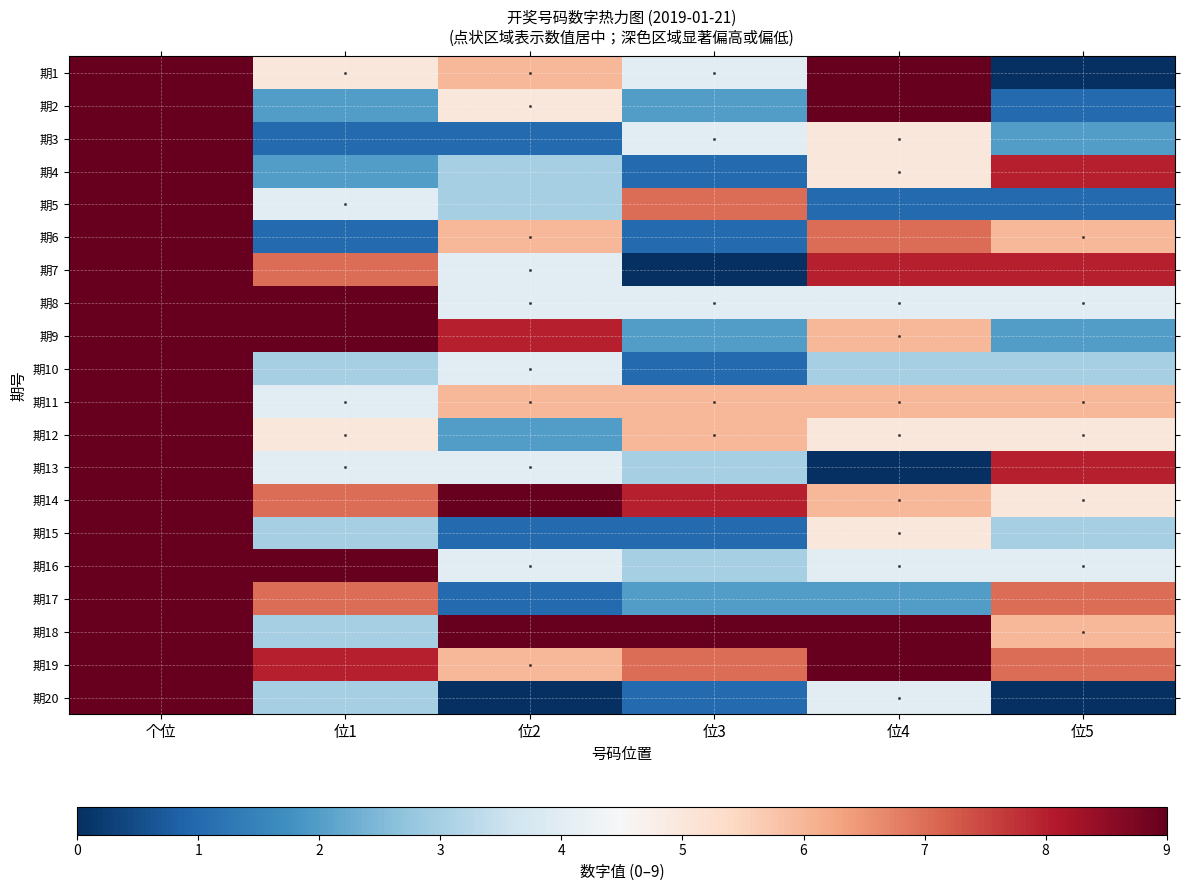

Reading left to right, extract all data points from this chart.

期1: 个位=41	位1=5	位2=6	位3=4	位4=9	位5=0
期2: 个位=42	位1=2	位2=5	位3=2	位4=9	位5=1
期3: 个位=43	位1=1	位2=1	位3=4	位4=5	位5=2
期4: 个位=44	位1=2	位2=3	位3=1	位4=5	位5=8
期5: 个位=45	位1=4	位2=3	位3=7	位4=1	位5=1
期6: 个位=46	位1=1	位2=6	位3=1	位4=7	位5=6
期7: 个位=47	位1=7	位2=4	位3=0	位4=8	位5=8
期8: 个位=48	位1=9	位2=4	位3=4	位4=4	位5=4
期9: 个位=49	位1=9	位2=8	位3=2	位4=6	位5=2
期10: 个位=50	位1=3	位2=4	位3=1	位4=3	位5=3
期11: 个位=51	位1=4	位2=6	位3=6	位4=6	位5=6
期12: 个位=52	位1=5	位2=2	位3=6	位4=5	位5=5
期13: 个位=53	位1=4	位2=4	位3=3	位4=0	位5=8
期14: 个位=54	位1=7	位2=9	位3=8	位4=6	位5=5
期15: 个位=55	位1=3	位2=1	位3=1	位4=5	位5=3
期16: 个位=56	位1=9	位2=4	位3=3	位4=4	位5=4
期17: 个位=57	位1=7	位2=1	位3=2	位4=2	位5=7
期18: 个位=58	位1=3	位2=9	位3=9	位4=9	位5=6
期19: 个位=59	位1=8	位2=6	位3=7	位4=9	位5=7
期20: 个位=60	位1=3	位2=0	位3=1	位4=4	位5=0